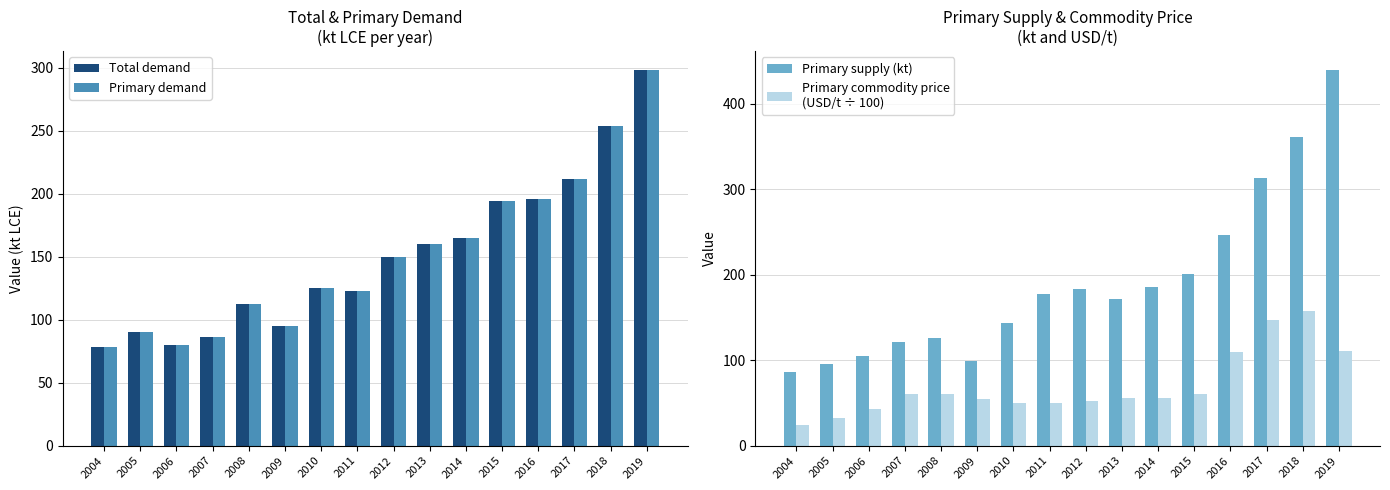

At which category is the sum across all series the highest?

2019